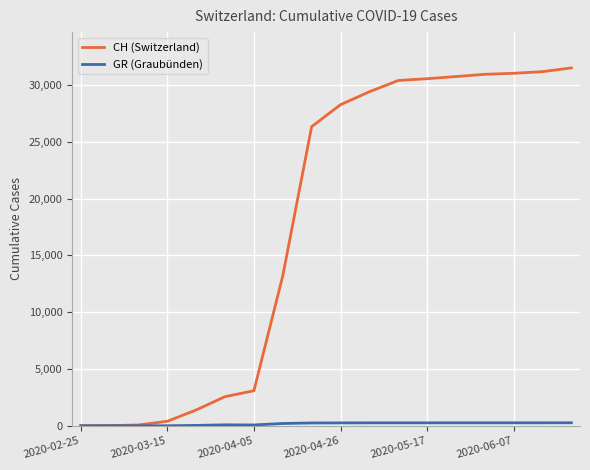

Which series has the largest range (max minus min)?

CH (Switzerland)